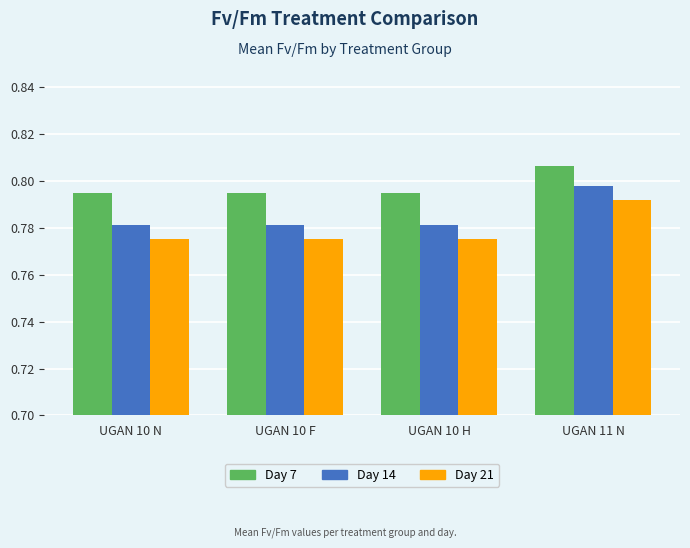

What is the label of the 4th bar from the right?

UGAN 10 N